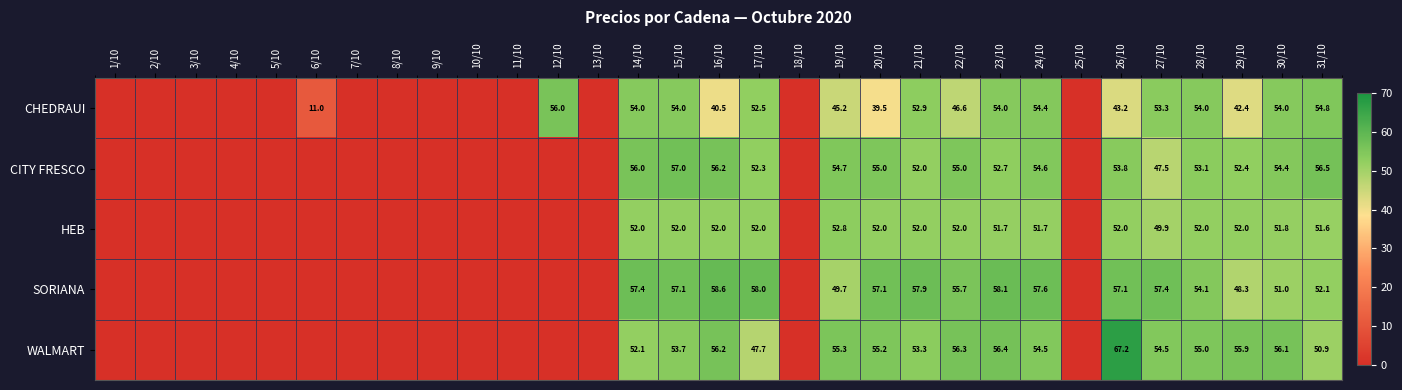

What is the total value across all series at 22/10?

265.6